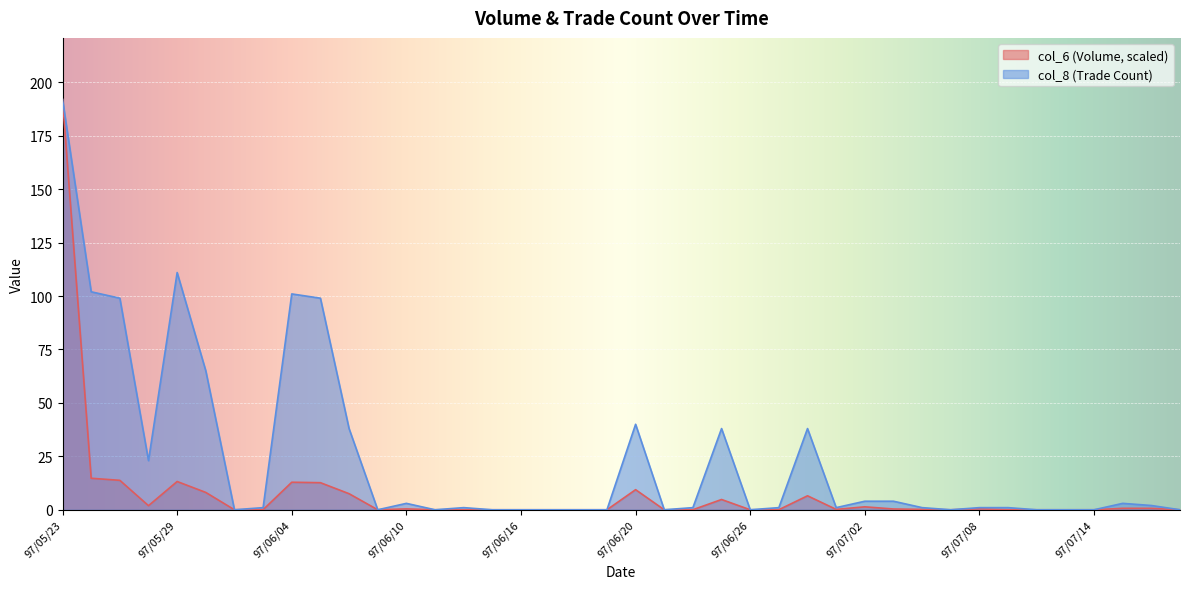

What value does the col_8 series have at 97/07/08?

1.0